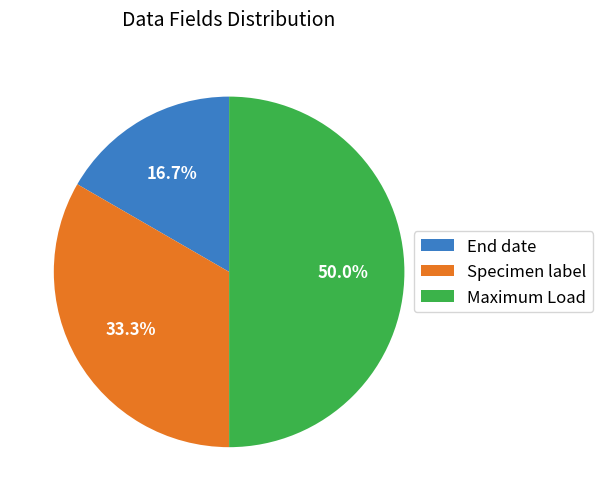

Rank the categories by value from lowest to highest.

End date, Specimen label, Maximum Load